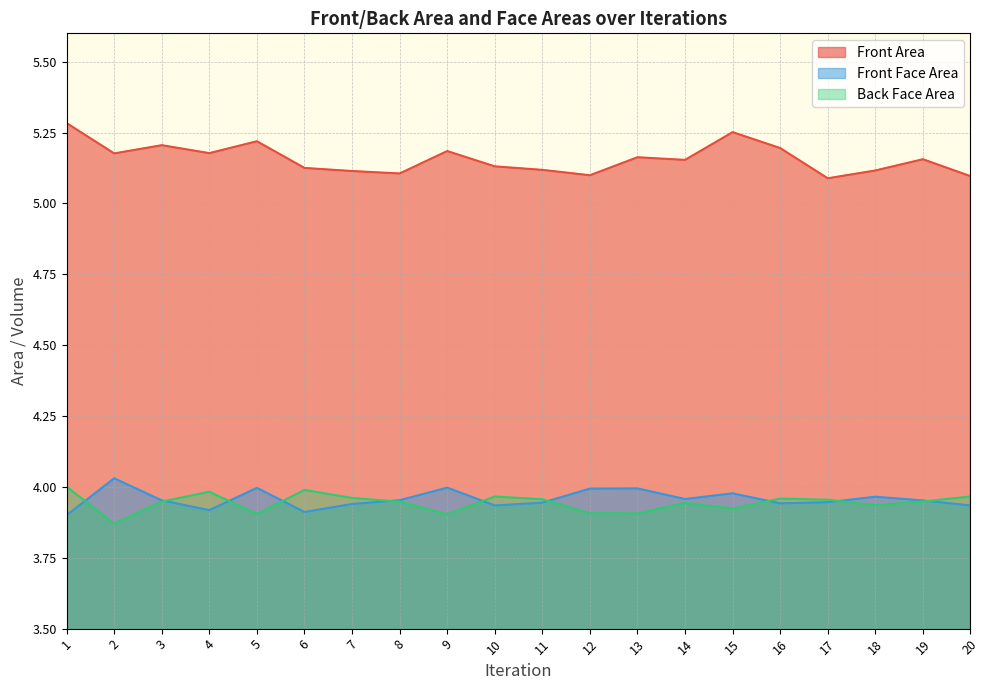

Does the chart have visible grid lines?

Yes